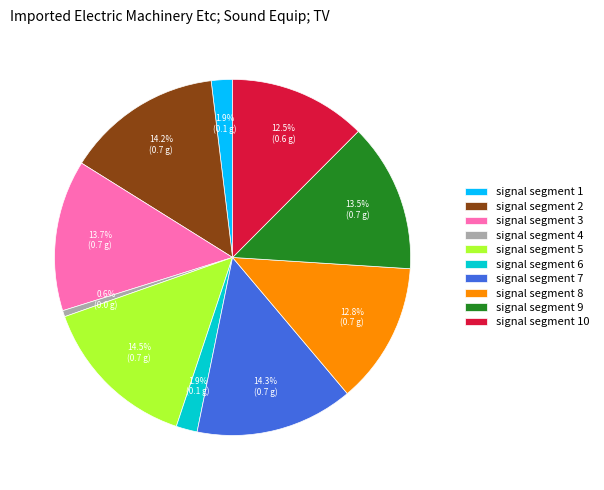

Combined, do signal segment 1 and signal segment 8 account for over 50%?

No